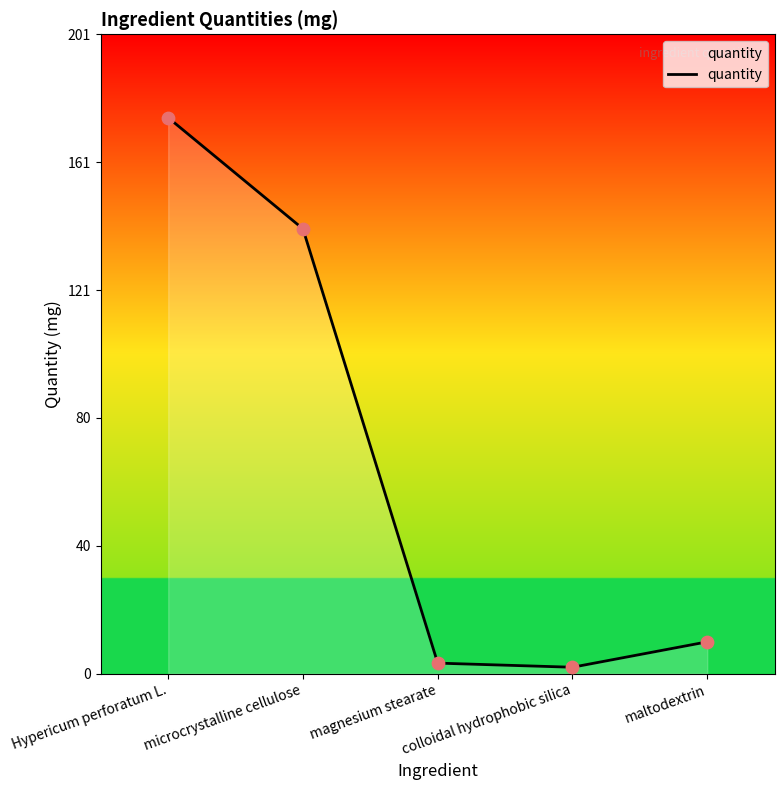

What is the change in value from colloidal hydrophobic silica to maltodextrin?

+8.0